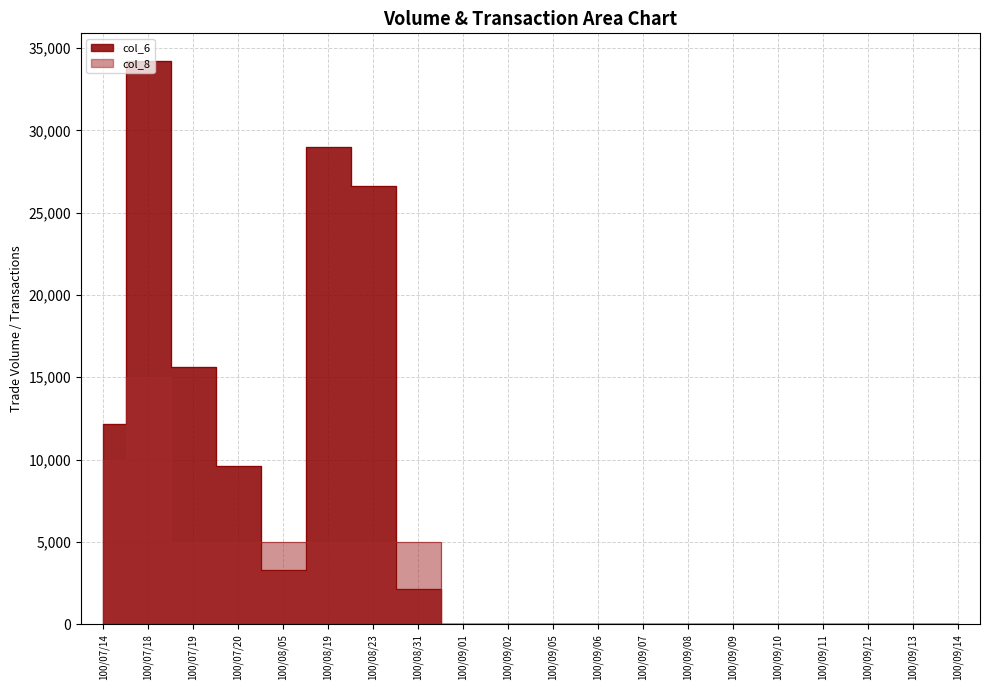

True or false: col_8 has more than 1 points higher than both neighbors.

False